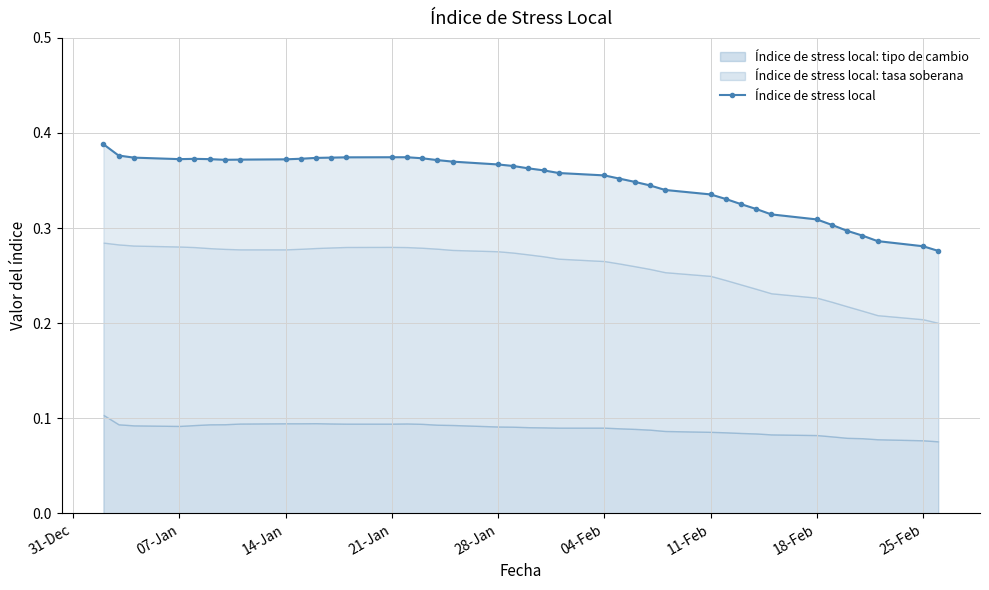

True or false: there are more than 2 points higher than both neighbors.

False